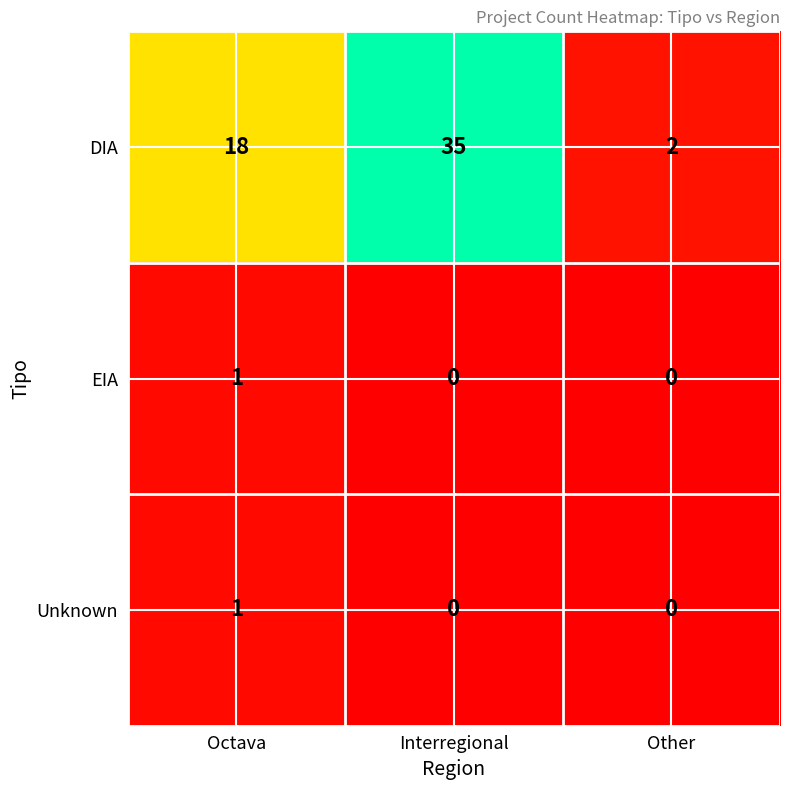

Which series has the largest total across all categories?

DIA